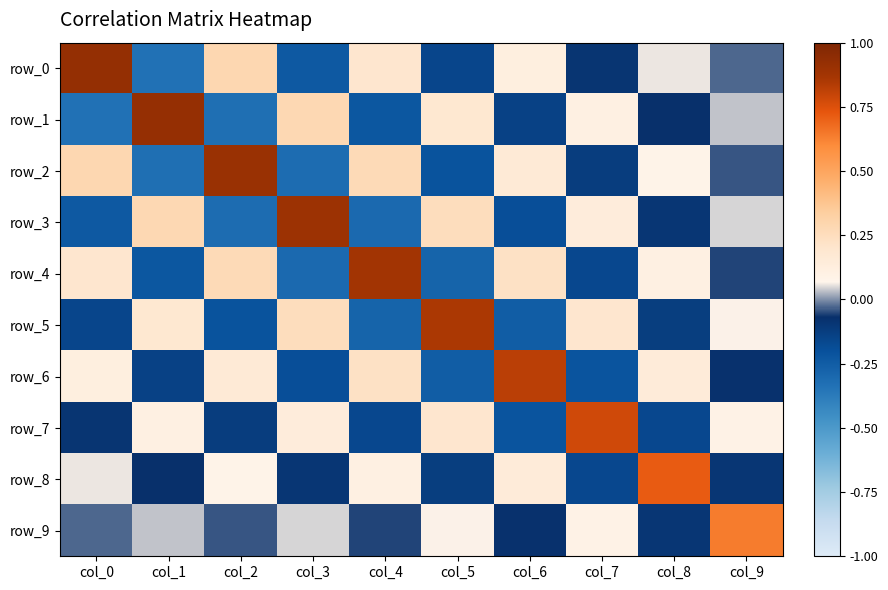

Is it true that row_3 equals -0.3 at col_2?

True